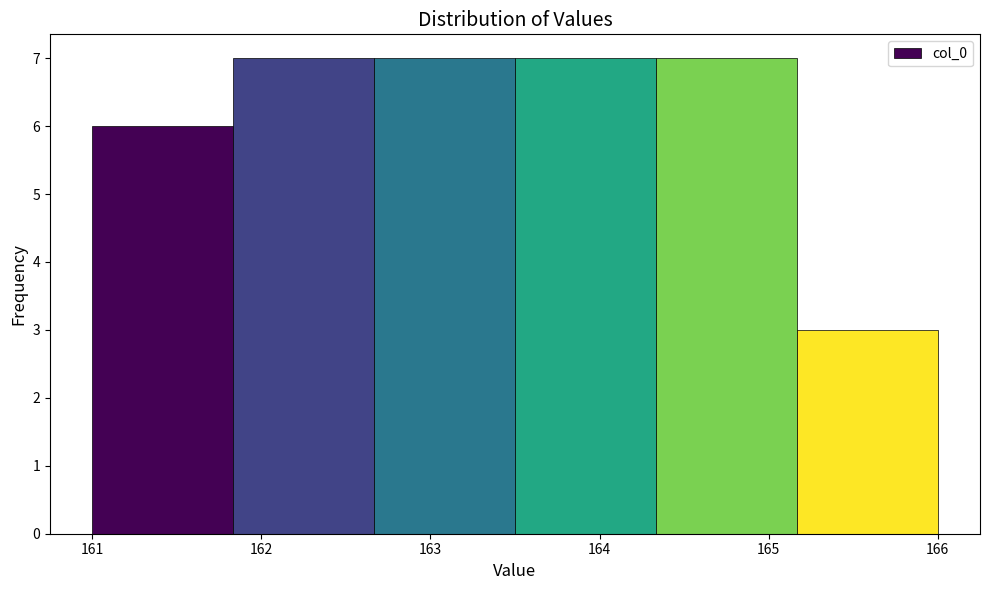

How tall is the bar that spans 161.8 to 162.7 on the x-axis? Neither the bar edges nor the heights are printed on the chart, so give them approximately, as read against the axes.

7